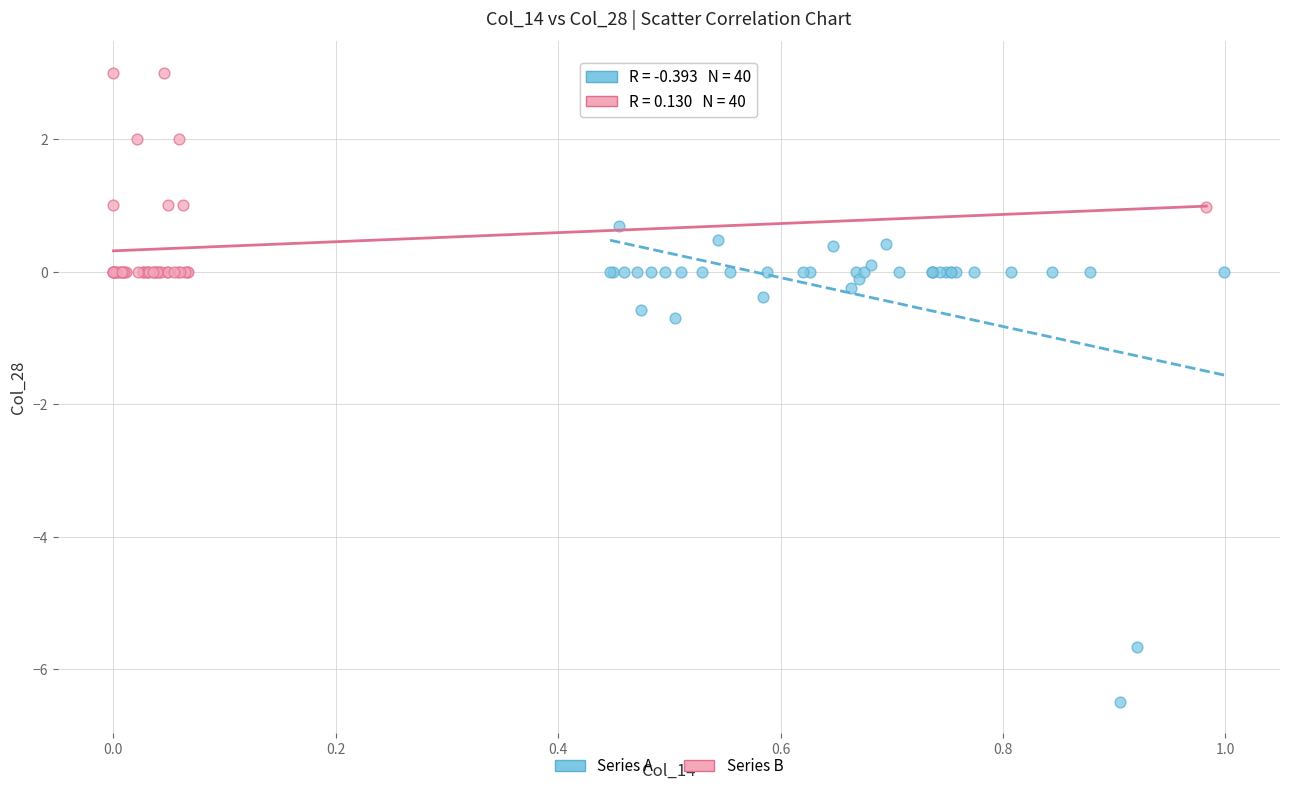

Which series contains the lowest Y value?

Series A